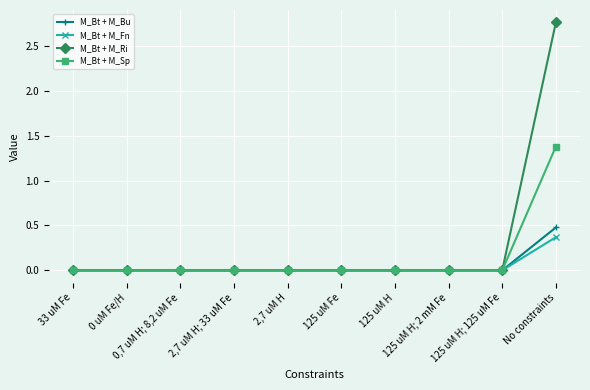

Count the number of categories in the chart.

10